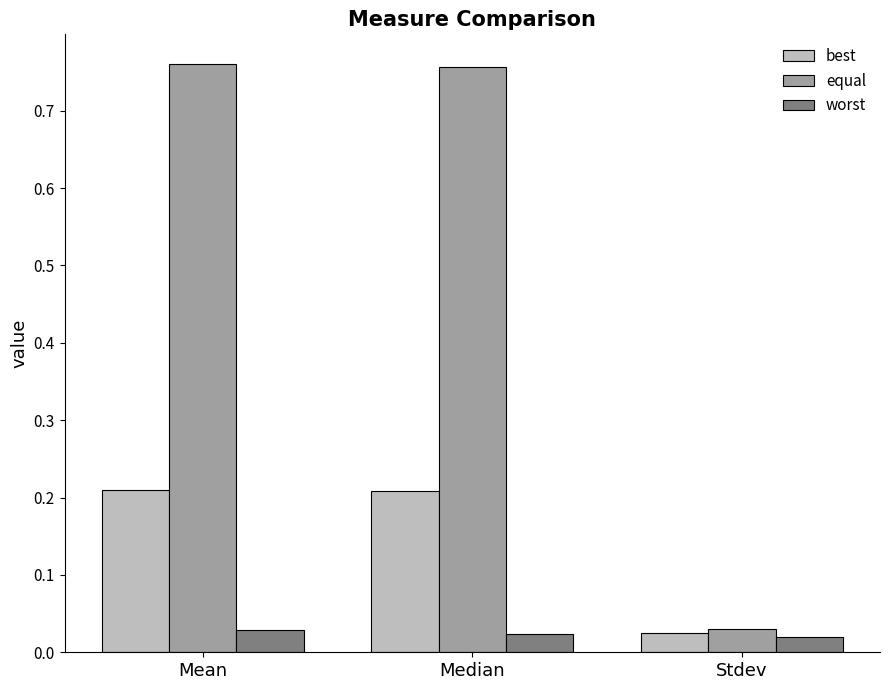

True or false: equal has a value of 1.1 at Mean.

False